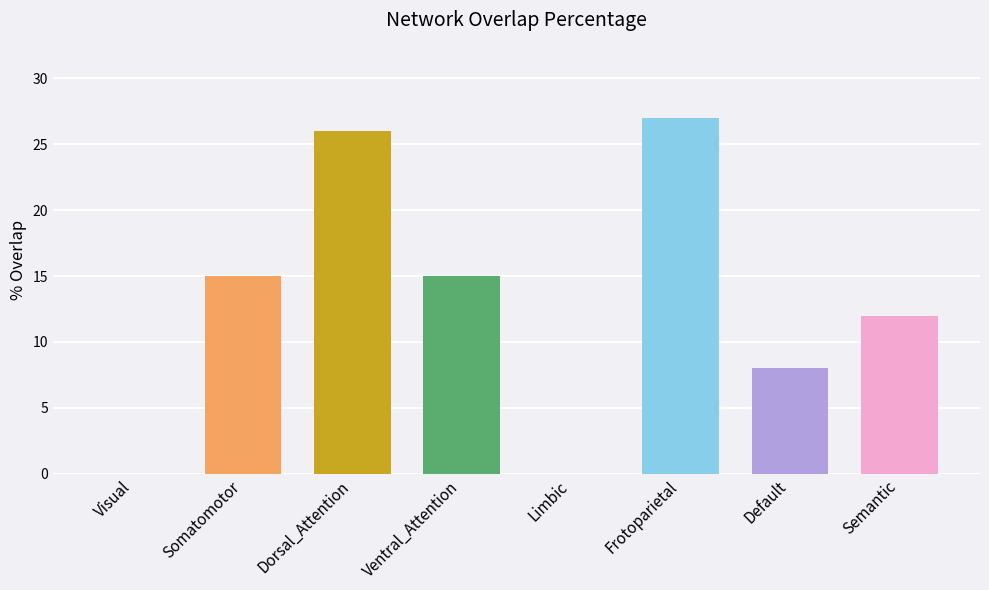

Reading left to right, transcribe all the data shown in this chart.

0	15	26	15	0	27	8	12